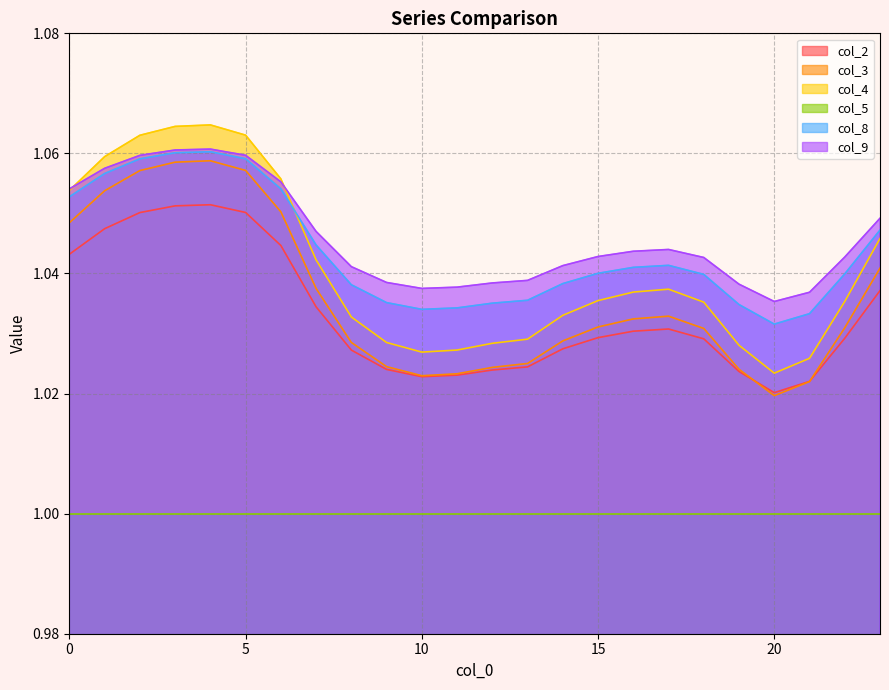

Which series has the largest range (max minus min)?

col_4